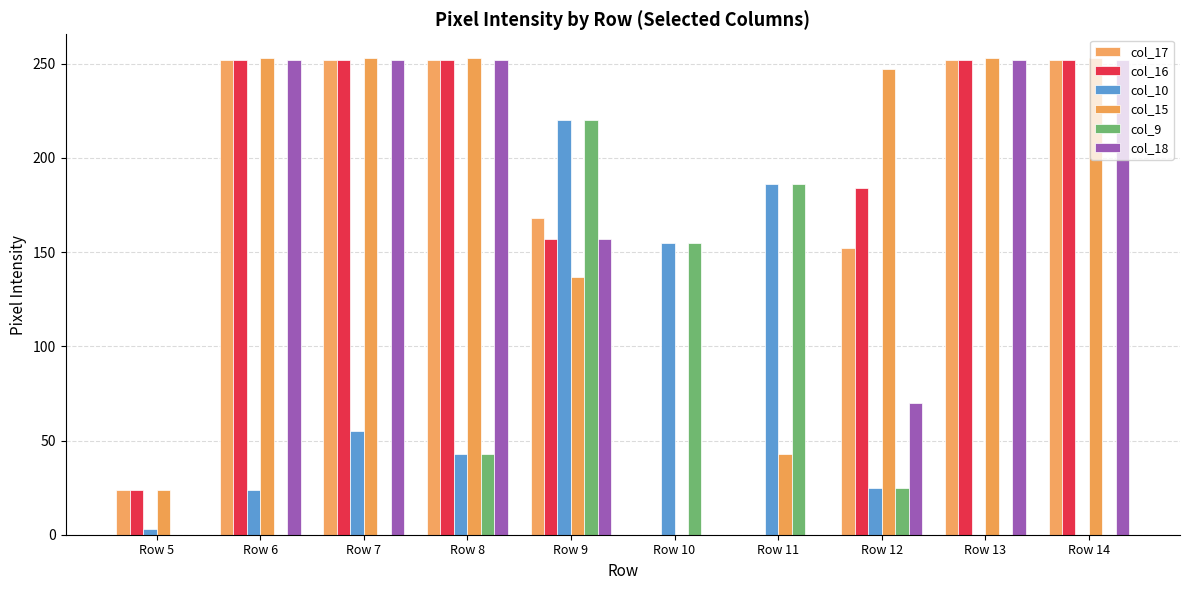

What is the value of the col_9 bar at the 8th from the left?

25